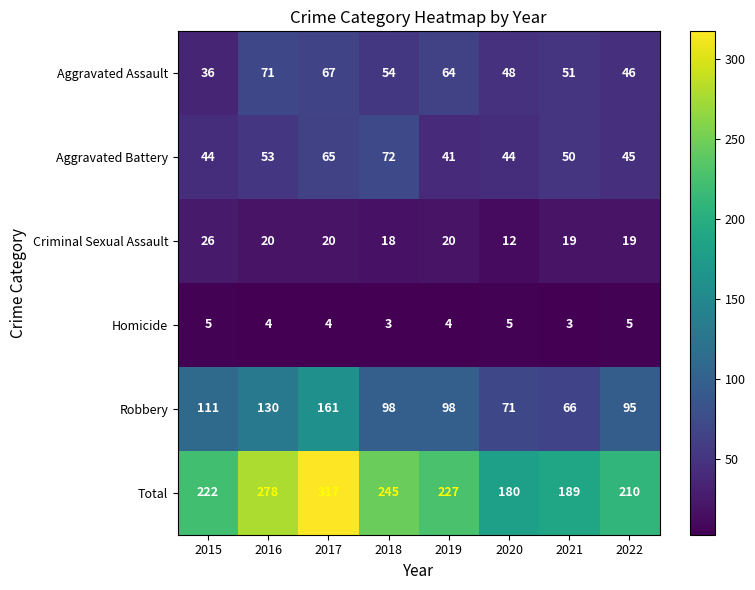

What is the maximum value shown in the chart?

317